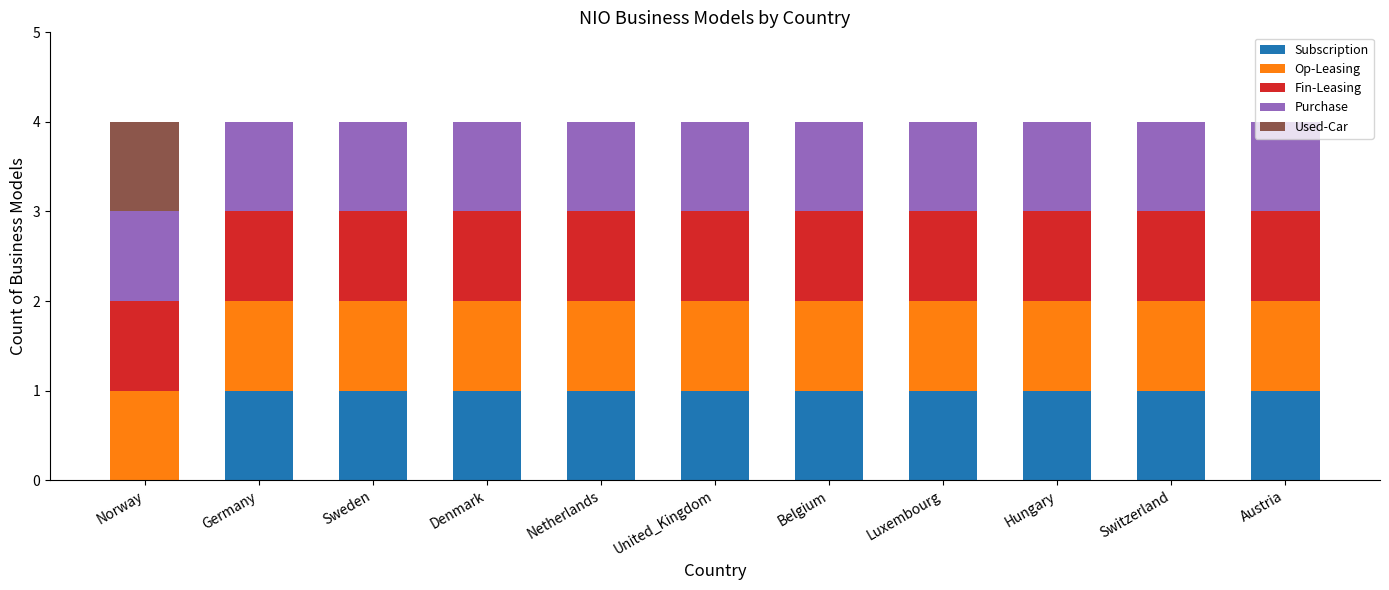

What is the total value across all series at Hungary?

4